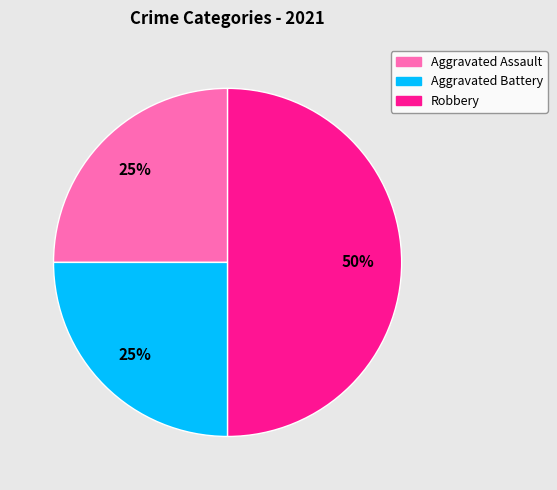

How many segments does this pie chart have?

3